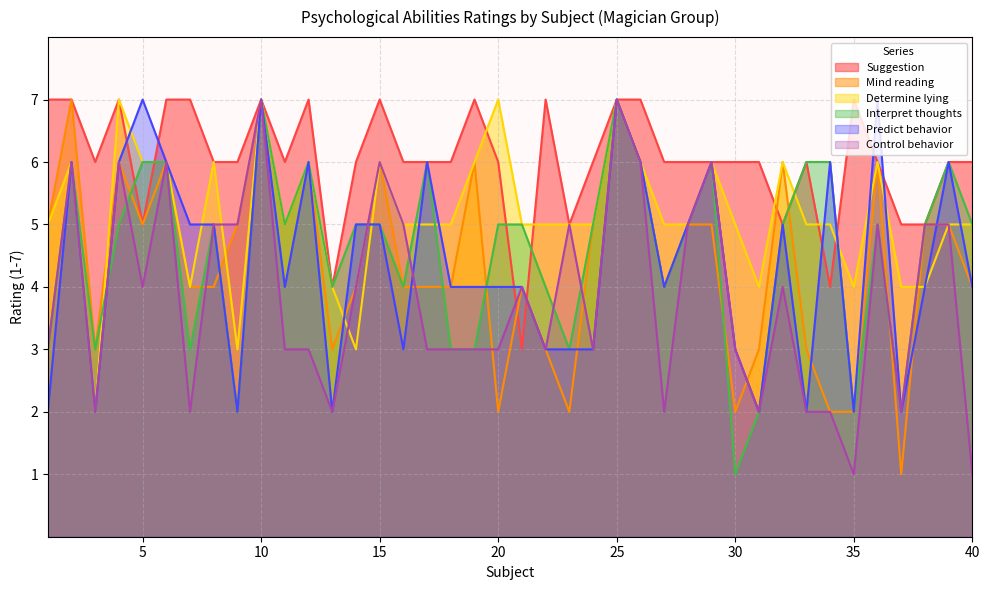

What is the total value across all series at 24?

27